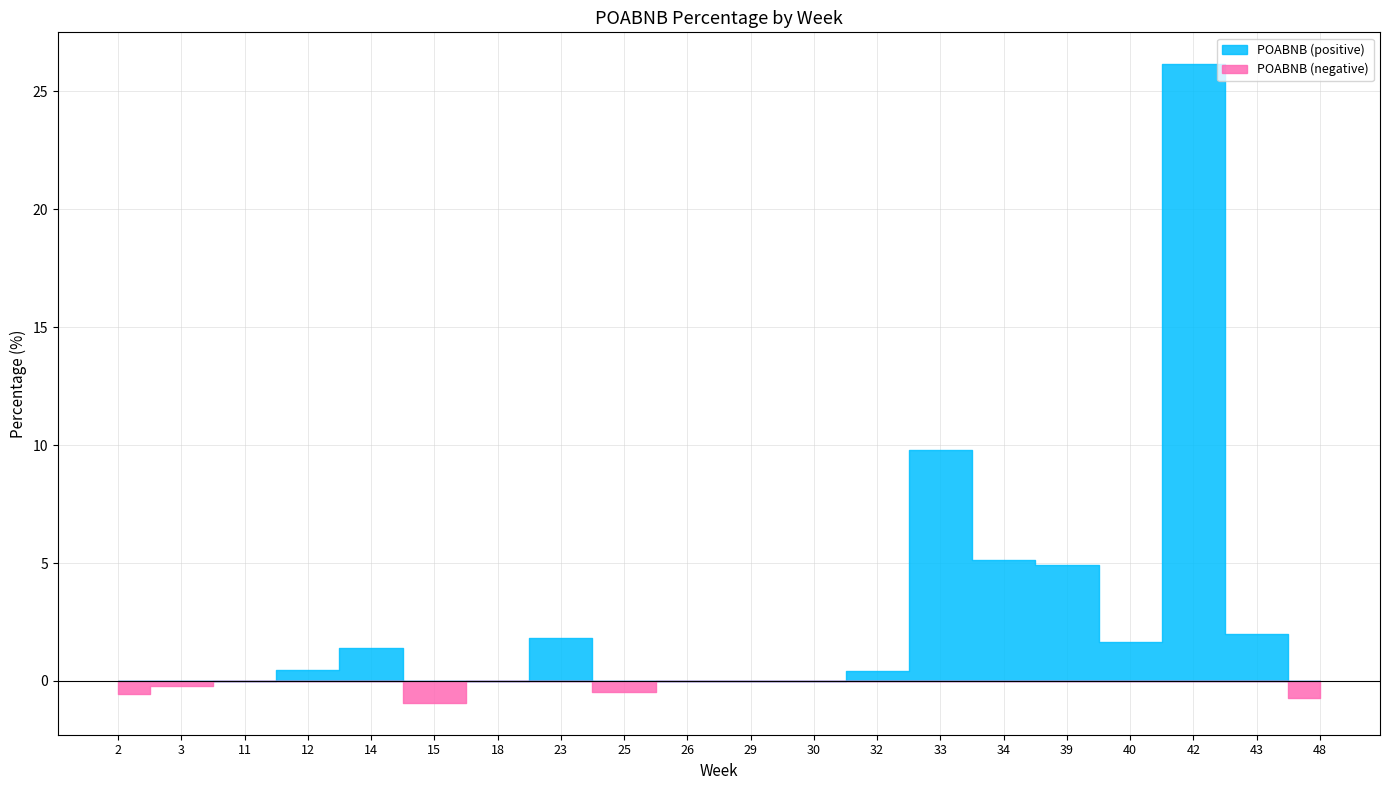

How many lines are shown in the chart?

1